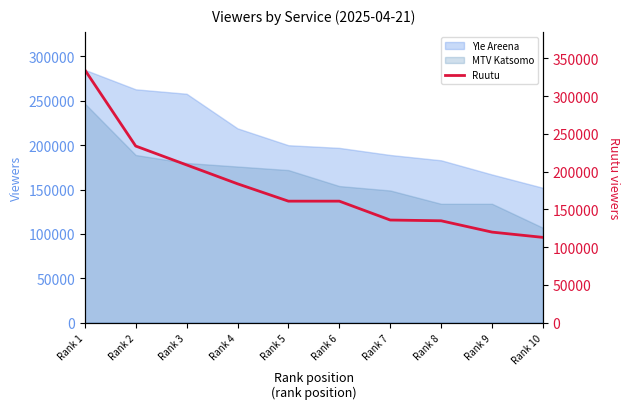

Reading left to right, extract all data points from this chart.

335000	234000	209000	184000	161000	161000	136000	135000	120000	113000